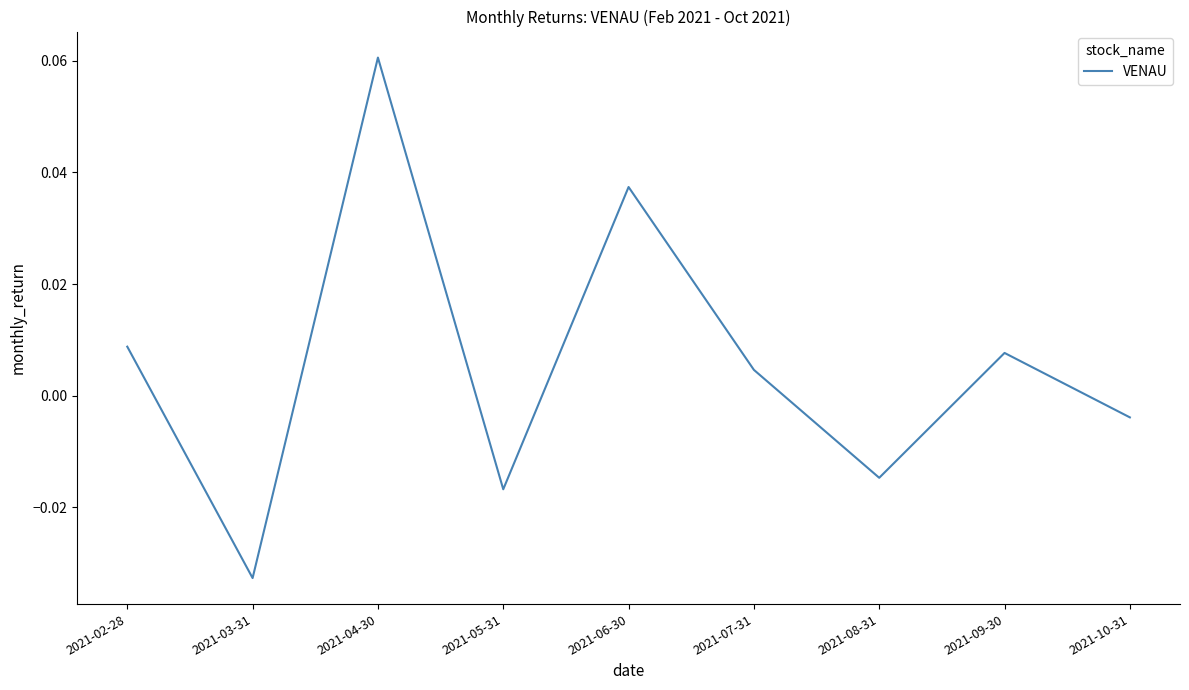

Which has a higher value, 2021-10-31 or 2021-03-31?

2021-10-31